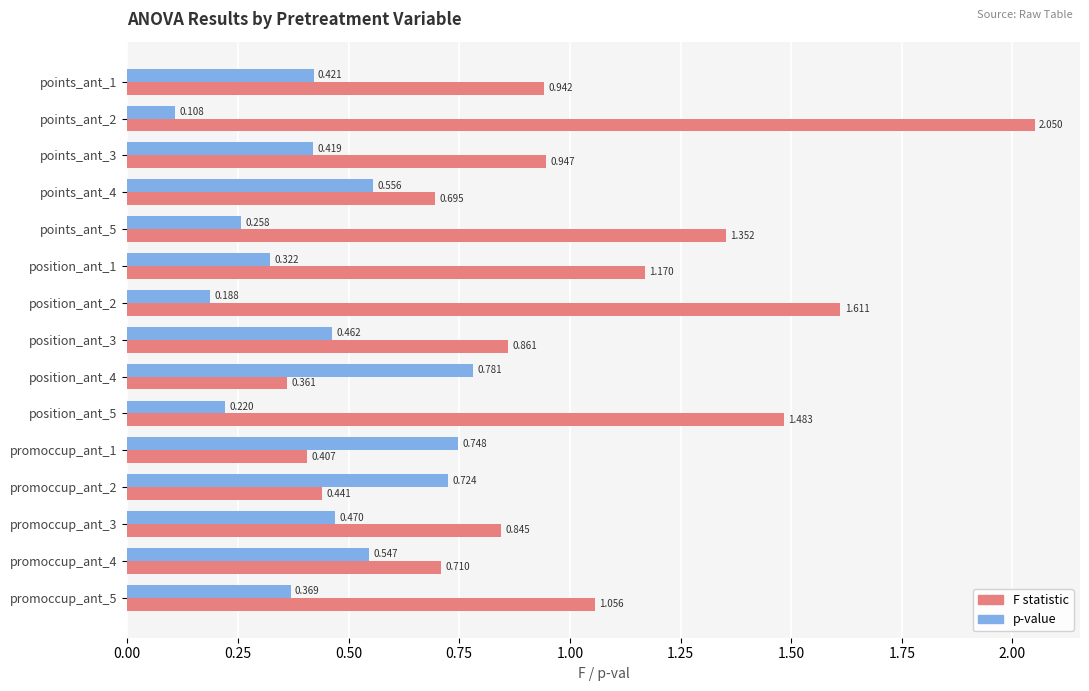

Count the number of categories in the chart.

15